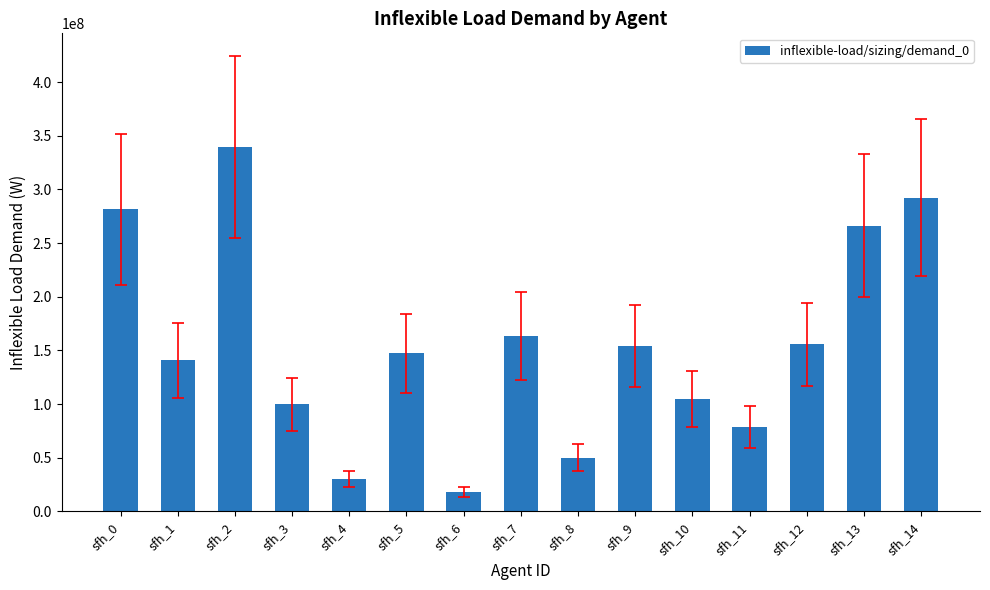

At which category does the chart reach its minimum across all series?

sfh_6